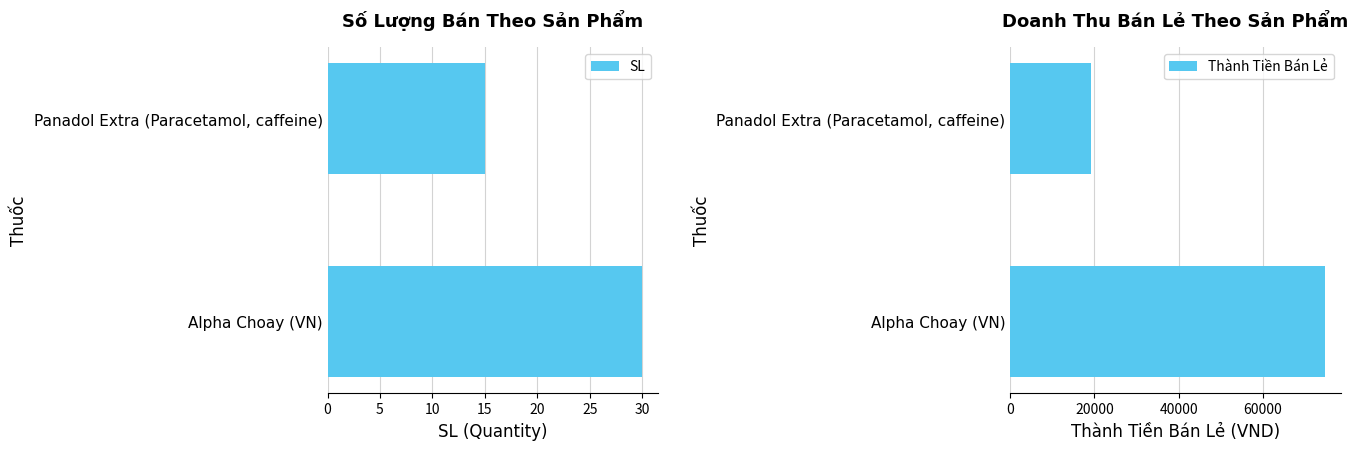

What are all the series names shown in the legend?

SL, Thành Tiền Bán Lẻ